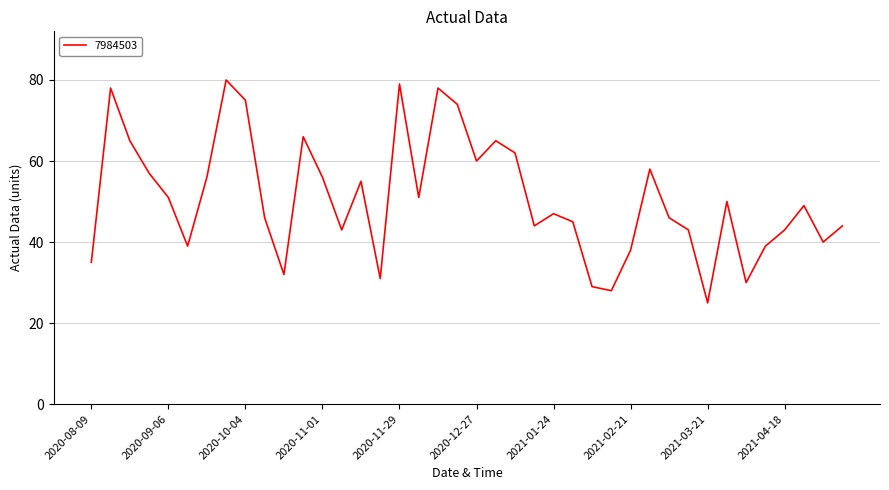

What is the greatest value displayed?

80